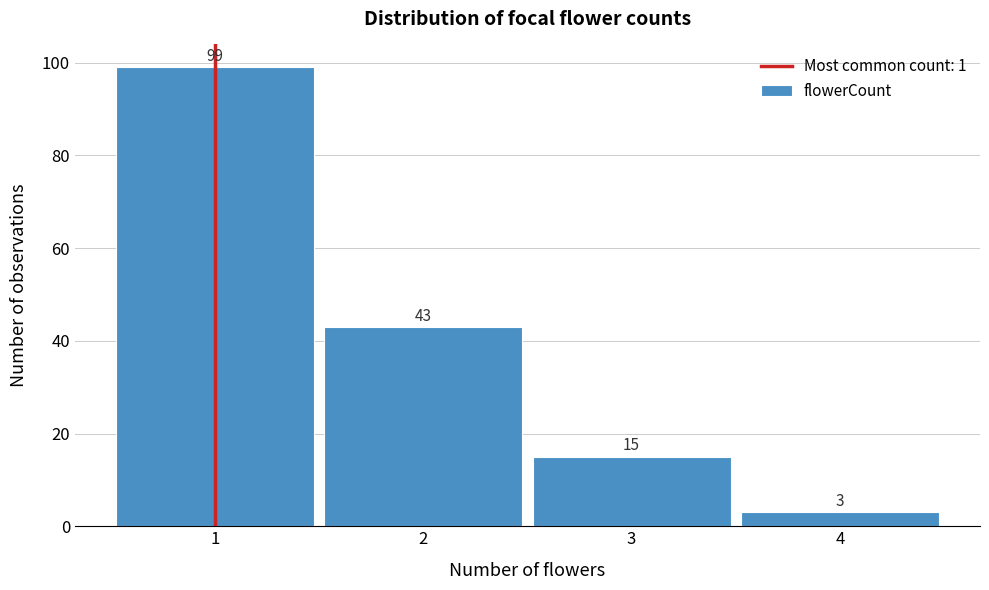

Which range on the x-axis has the tallest bar?

0.5 to 1.5